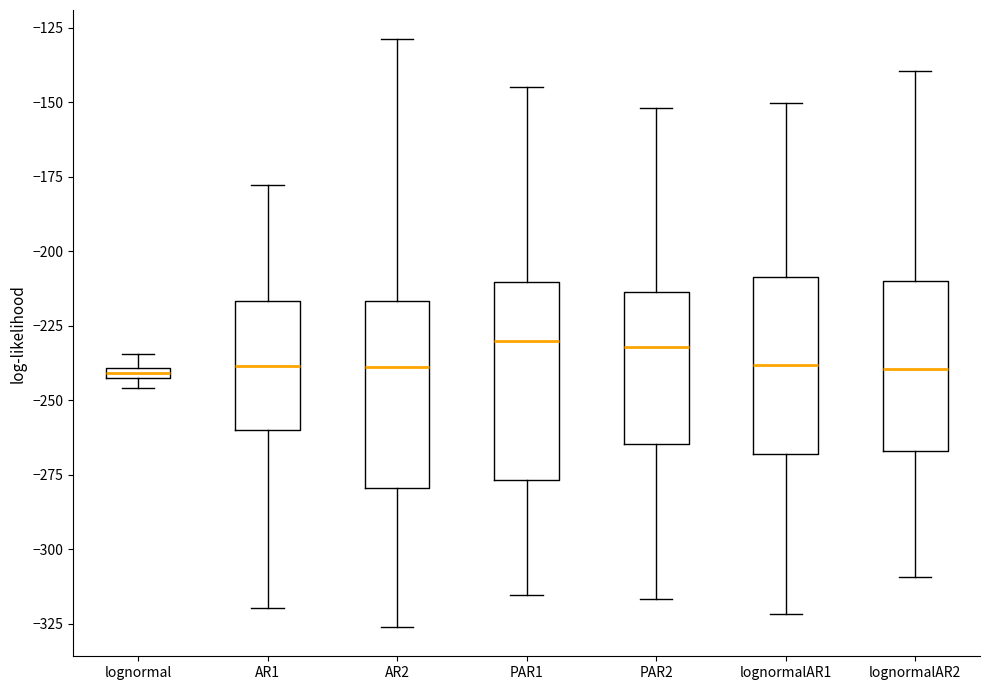

Where does the upper whisker of the box for PAR1 end on the y-axis? The values are not printed on the chart, so give them approximately, as read against the axis.

-145